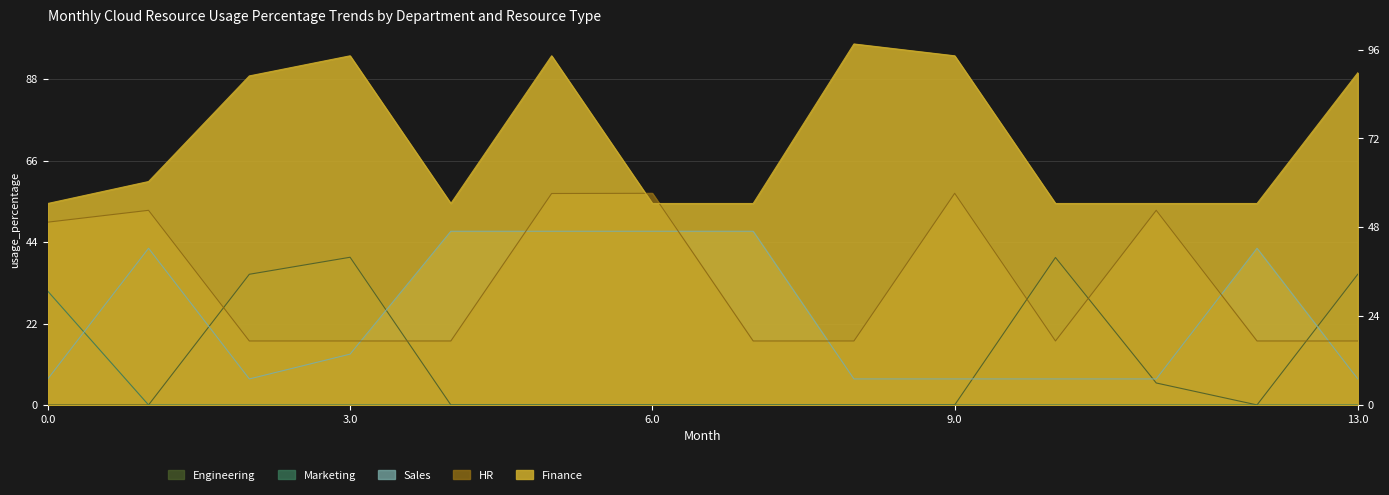

At which category is the sum across all series the highest?

5.0